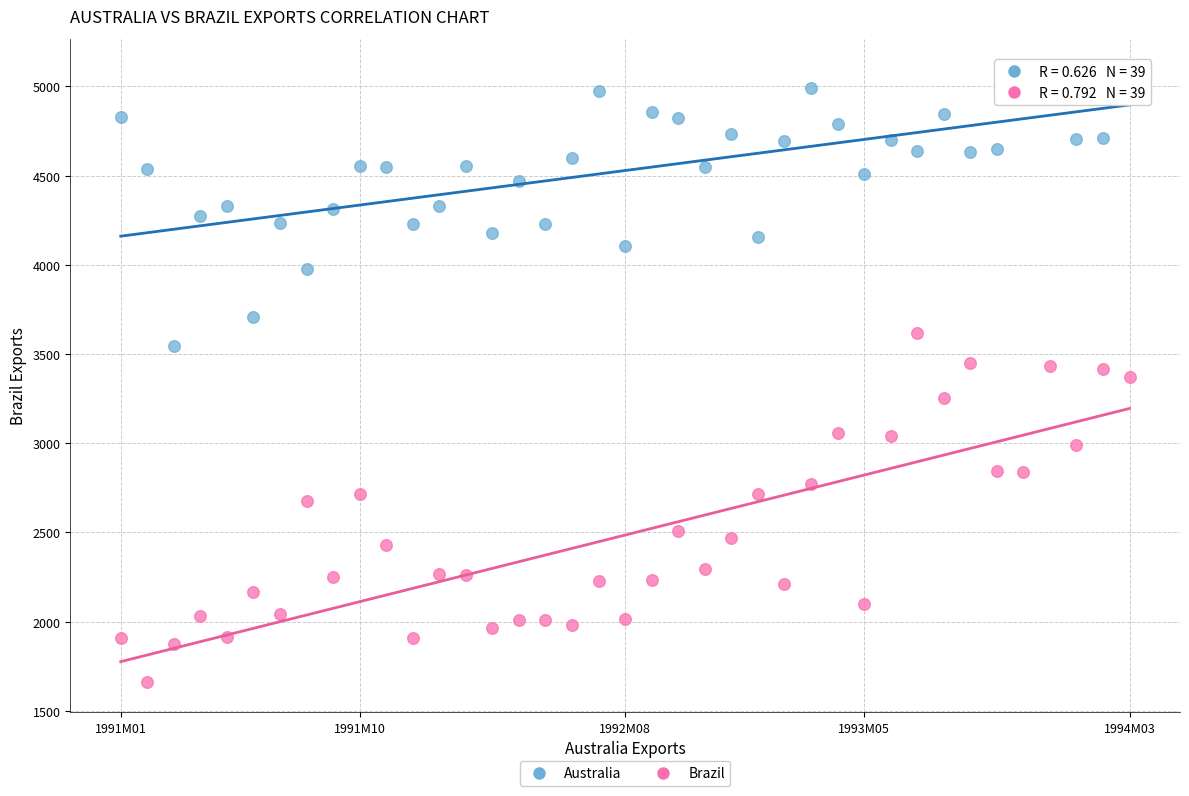

Which series reaches the minimum Y coordinate?

Brazil